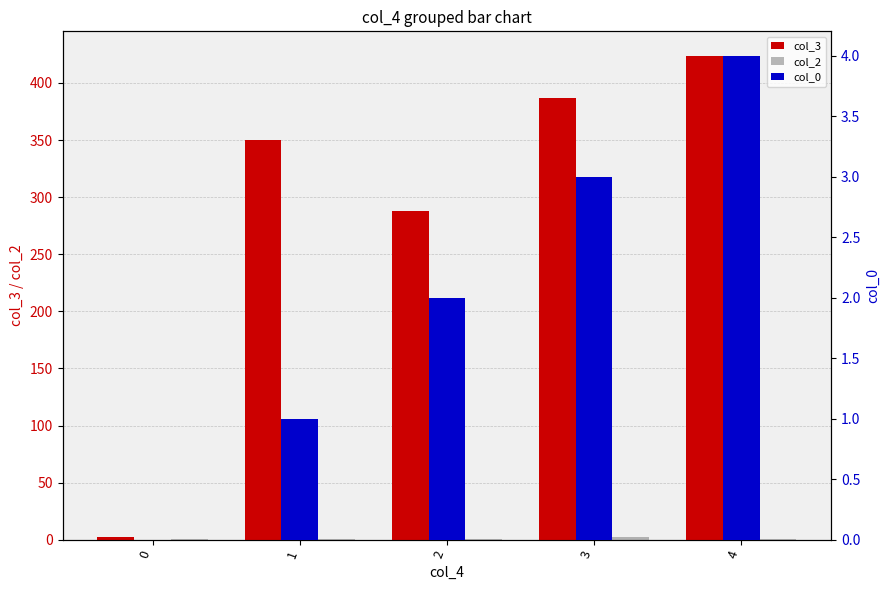

What is the difference between the second highest and second lowest values in the col_0 series?

2